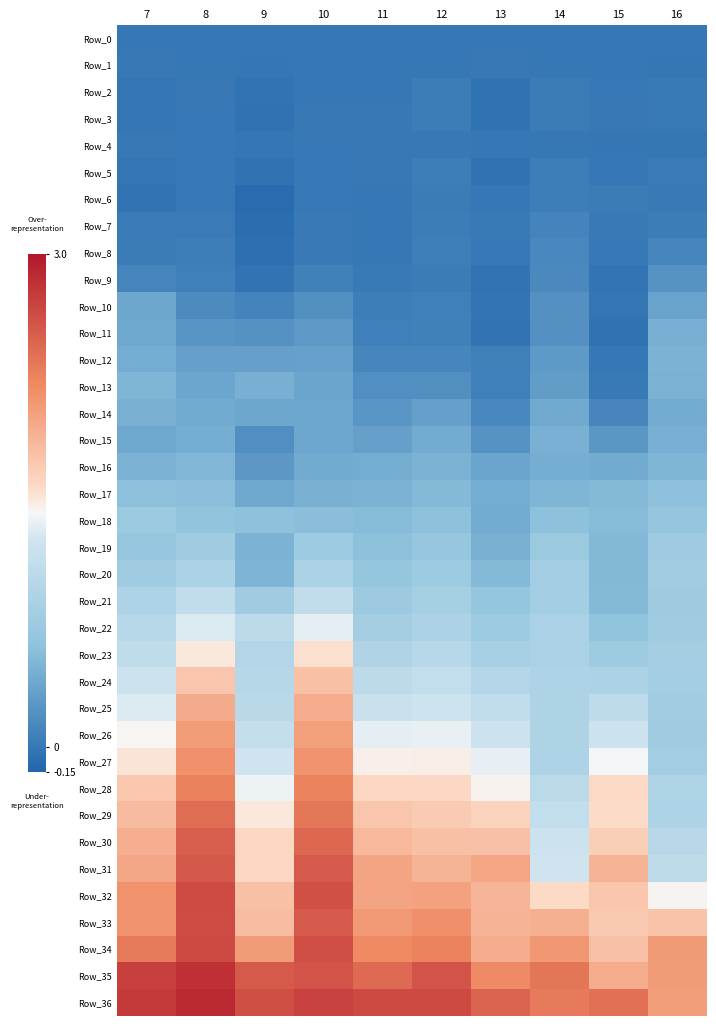

How many data points does each series have?

10